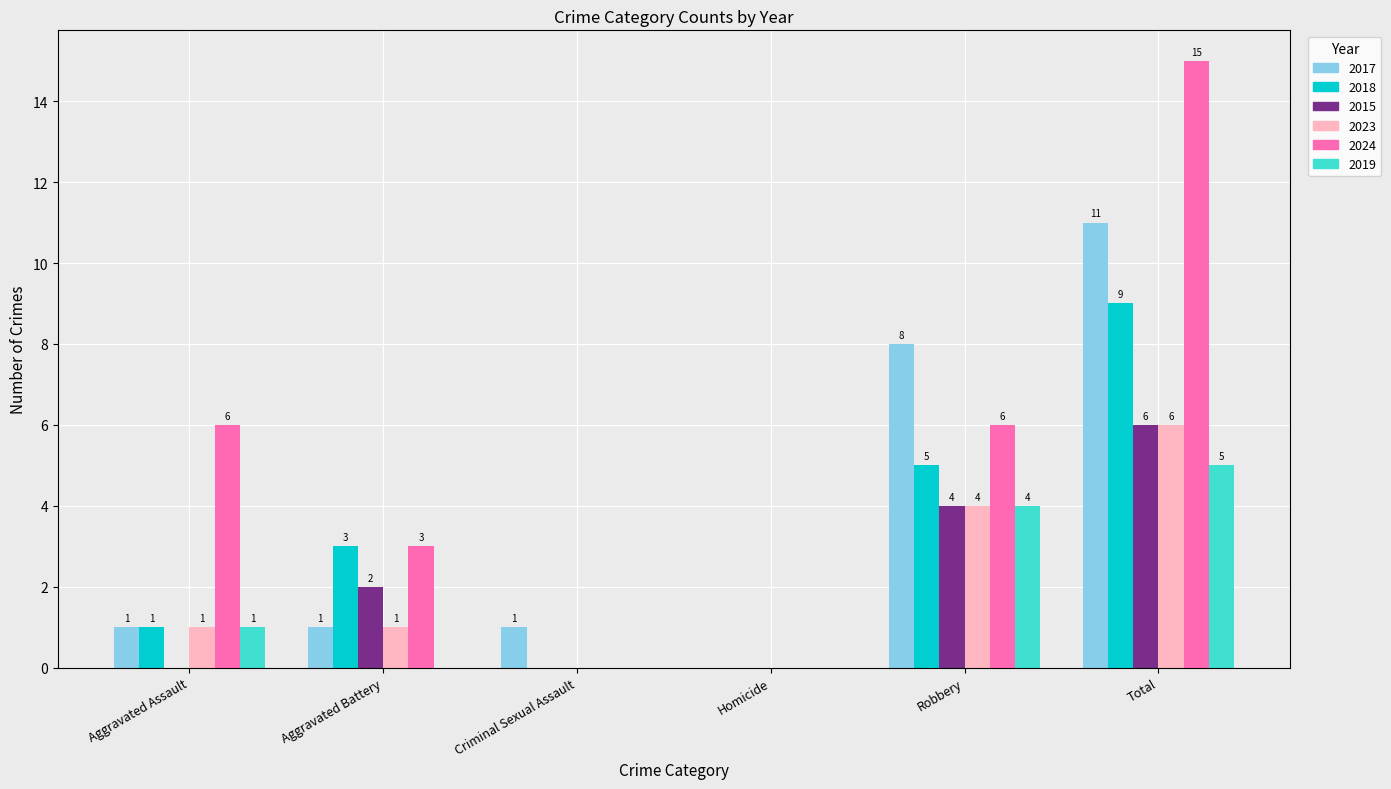

The value of 2018 at Aggravated Assault is 2. True or false?

False